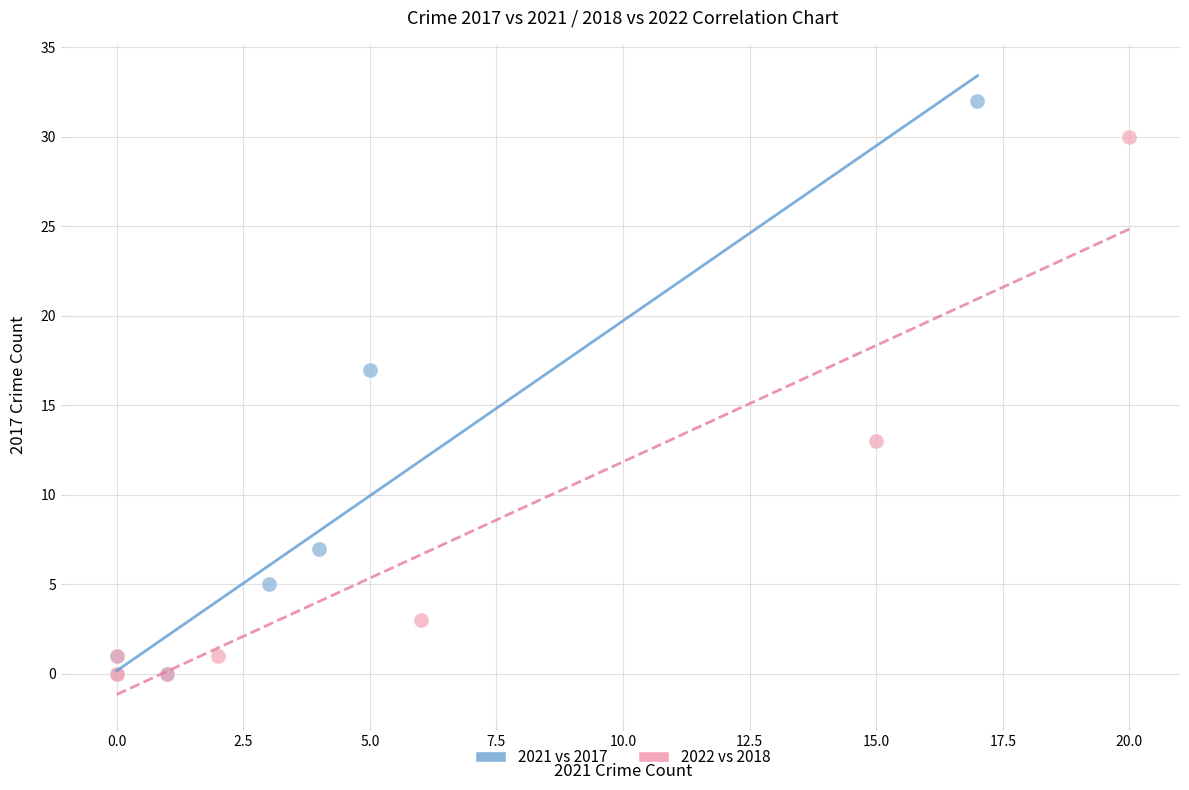

What are all the series names shown in the legend?

2021 vs 2017, 2022 vs 2018